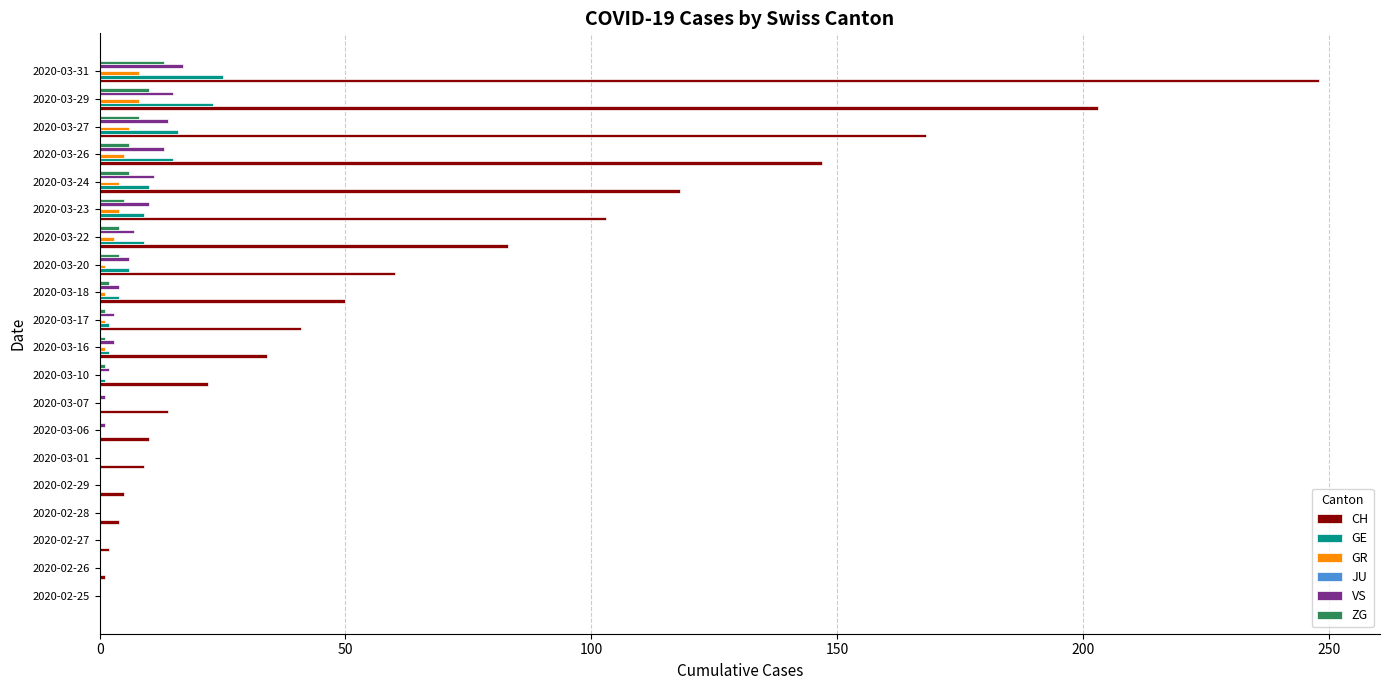

Which series has the largest total across all categories?

CH